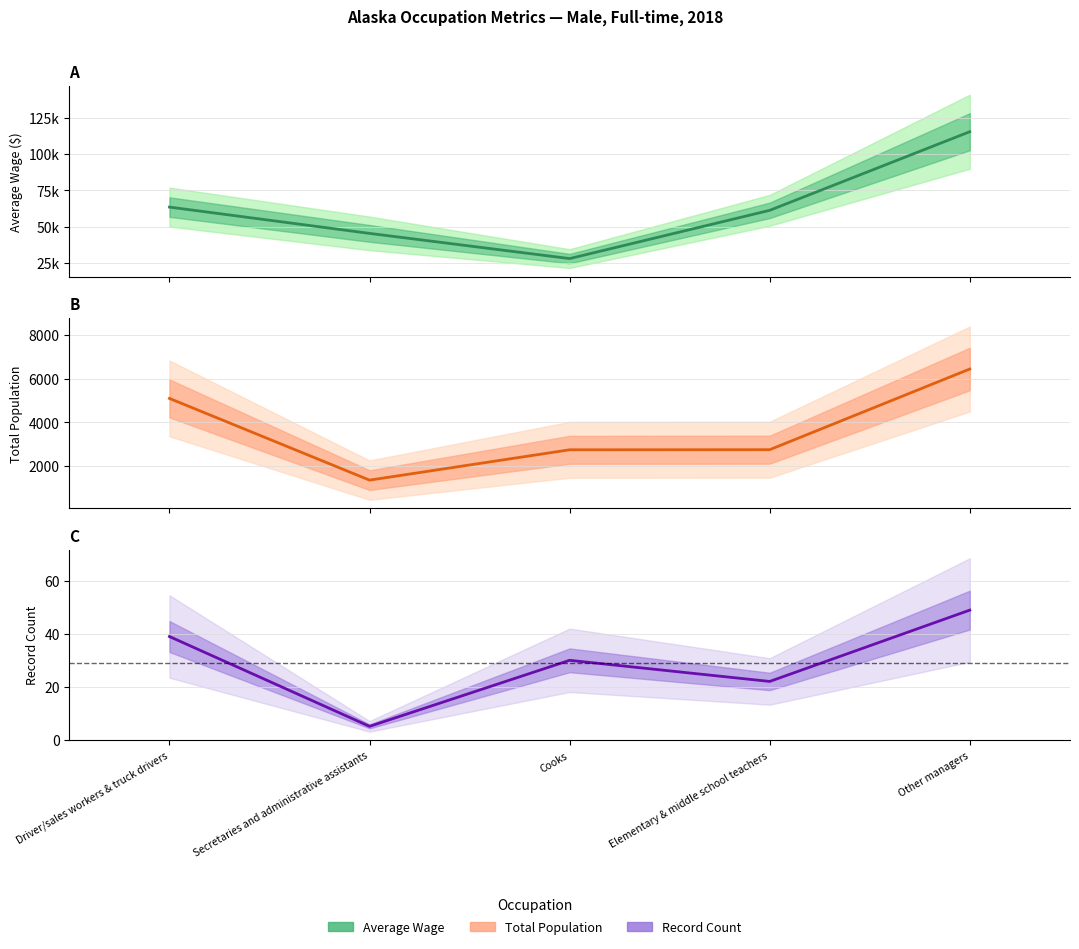

In Total Population, how many points are lower than both neighbors (excluding endpoints)?

1